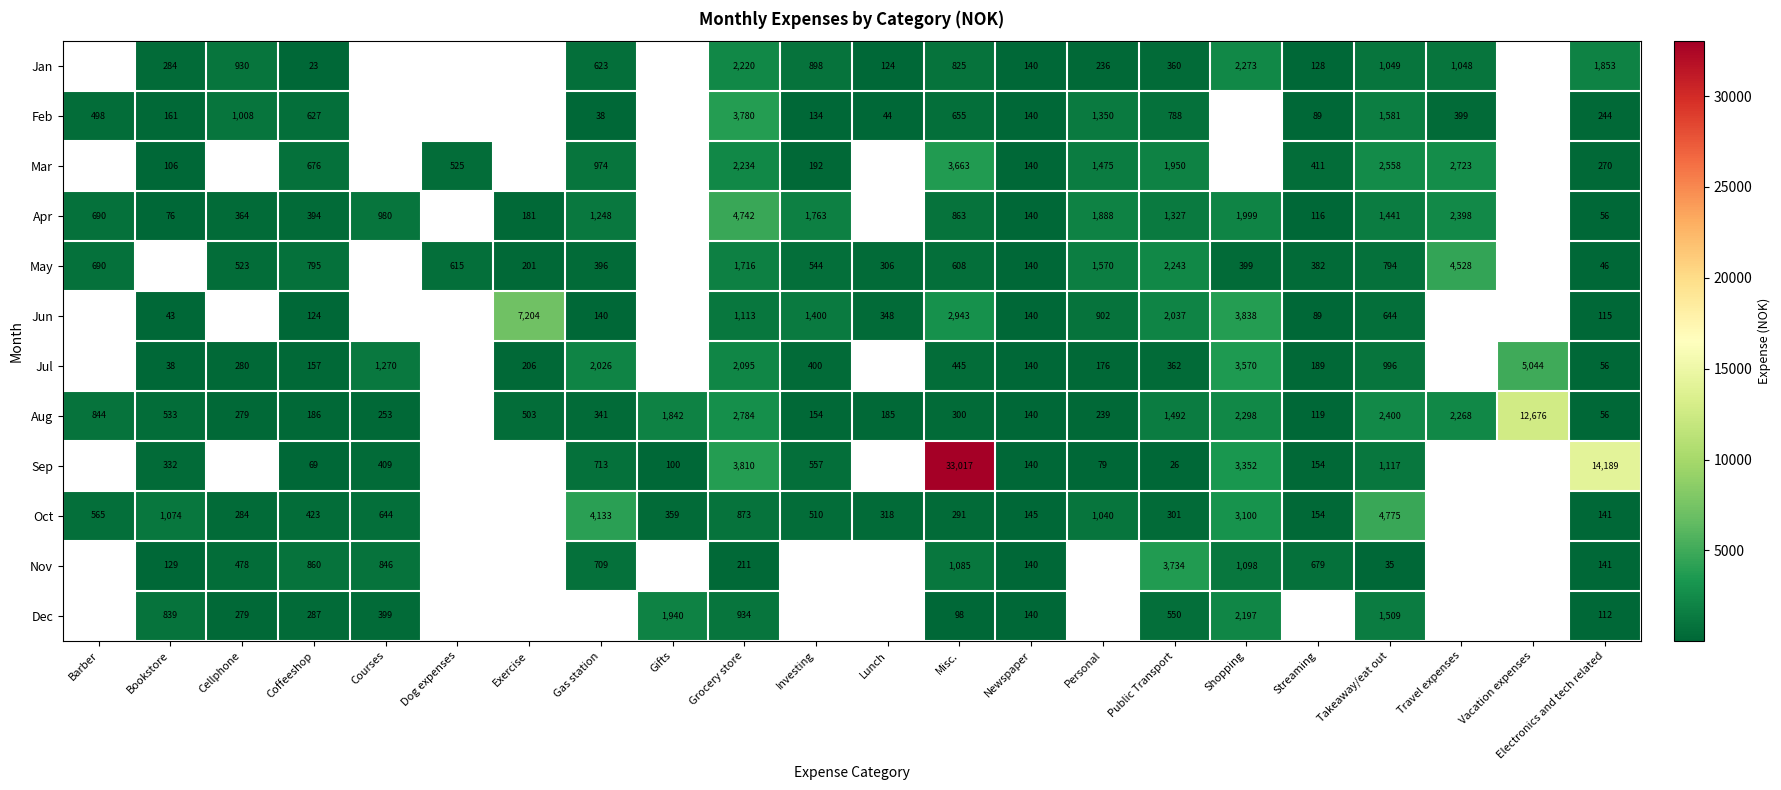

How many categories are shown in the chart?

22